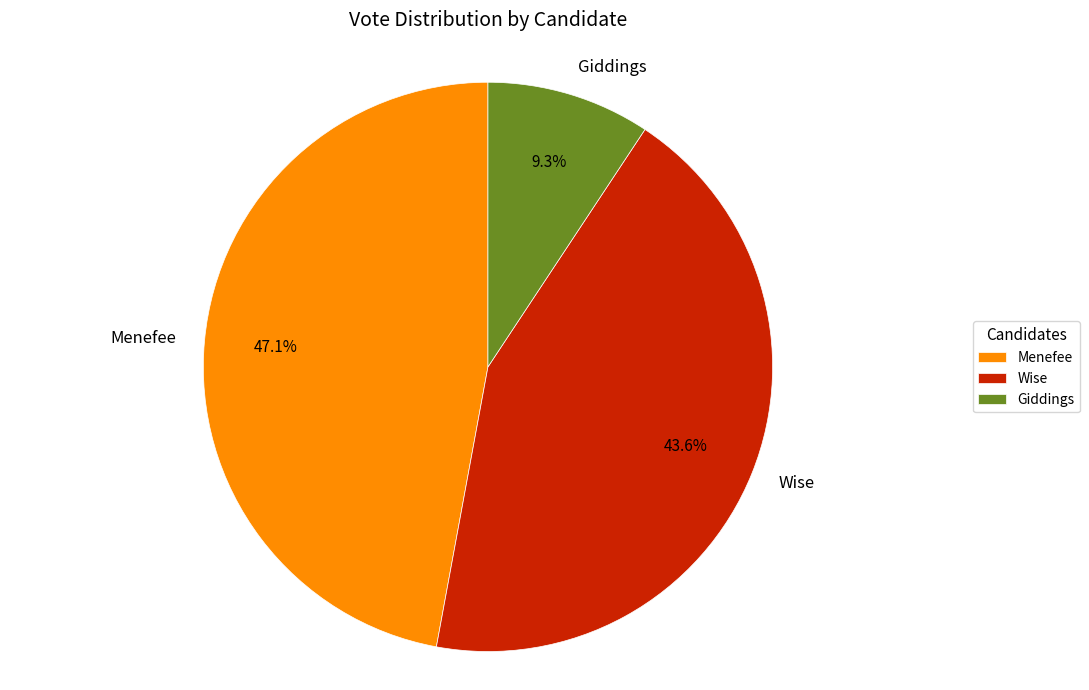

True or false: Wise accounts for 44% of the total.

True